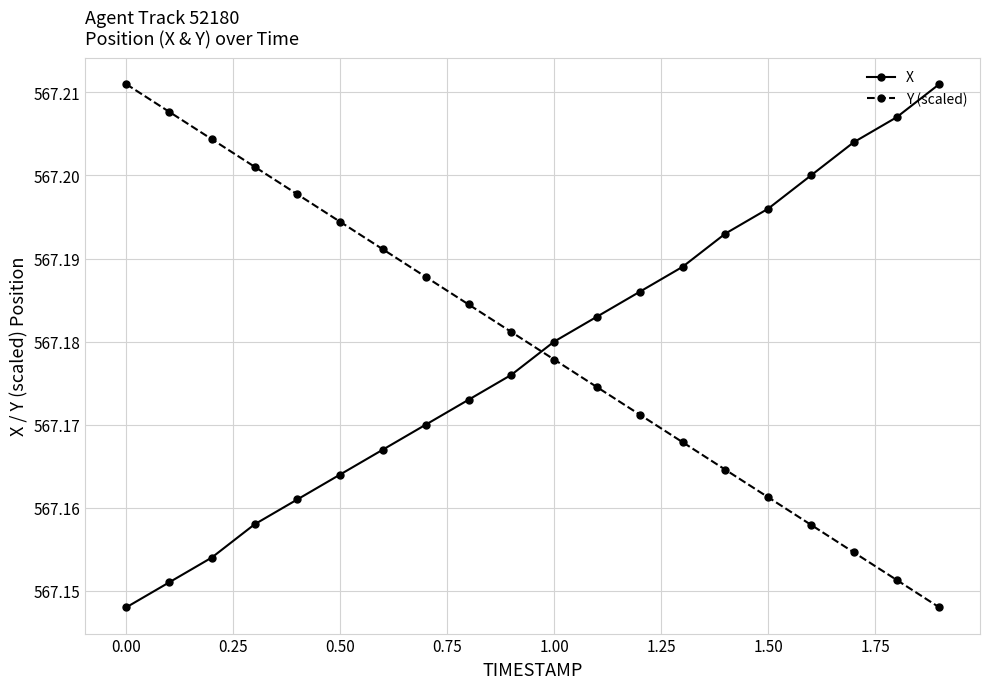

At how many categories does at least one series exceed 567?

20